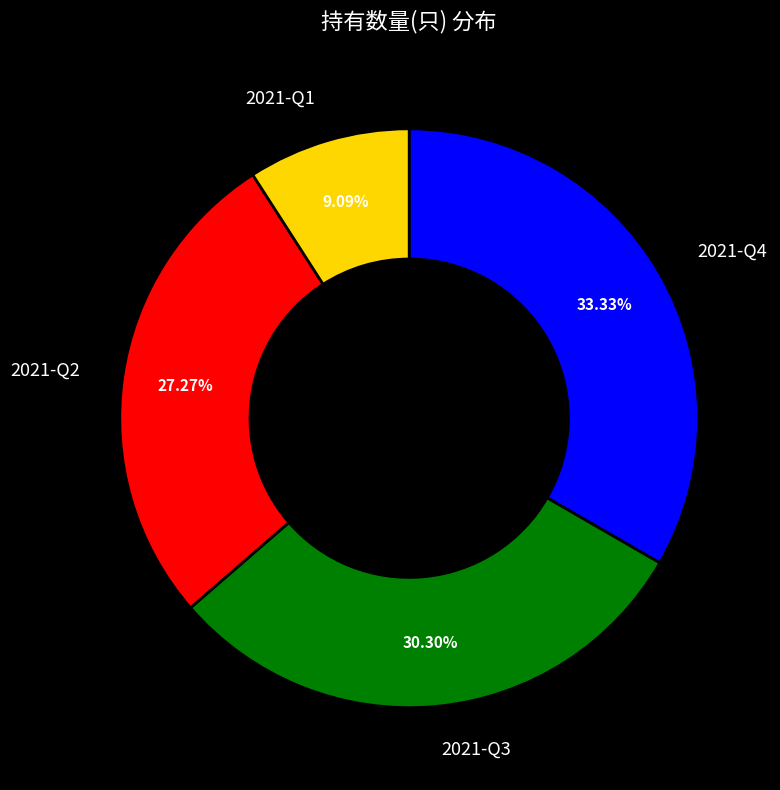

To the nearest percent, what percentage of the pie is 2021-Q1?

9%